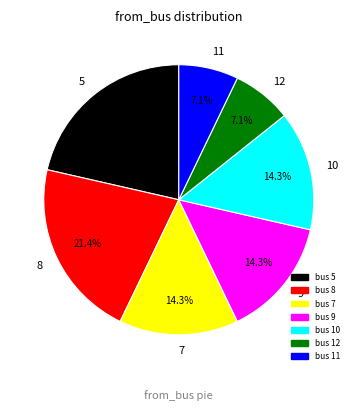

How many segments does this pie chart have?

7